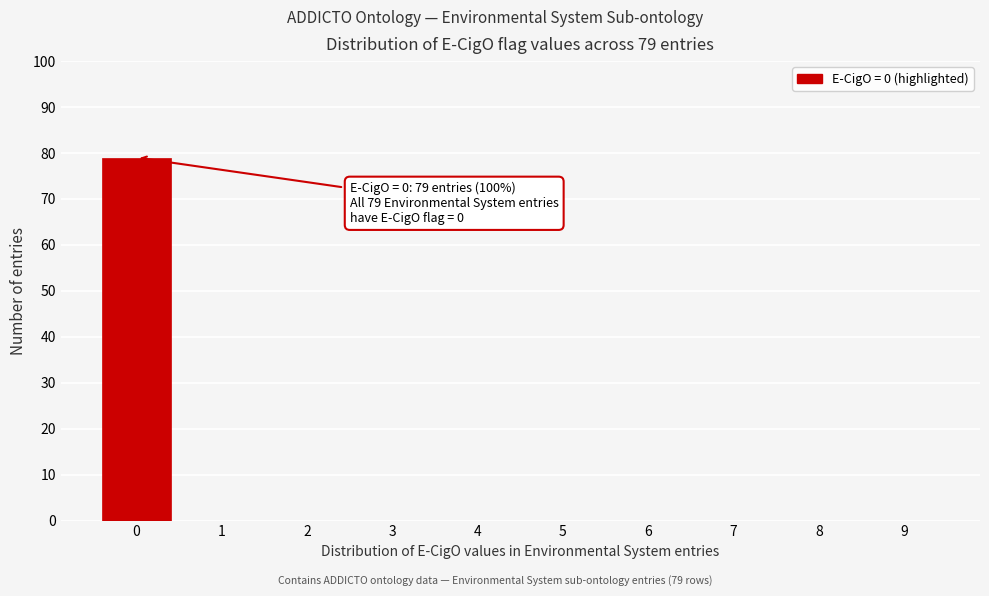

Reading left to right, transcribe all the data shown in this chart.

0=79	1=0	2=0	3=0	4=0	5=0	6=0	7=0	8=0	9=0